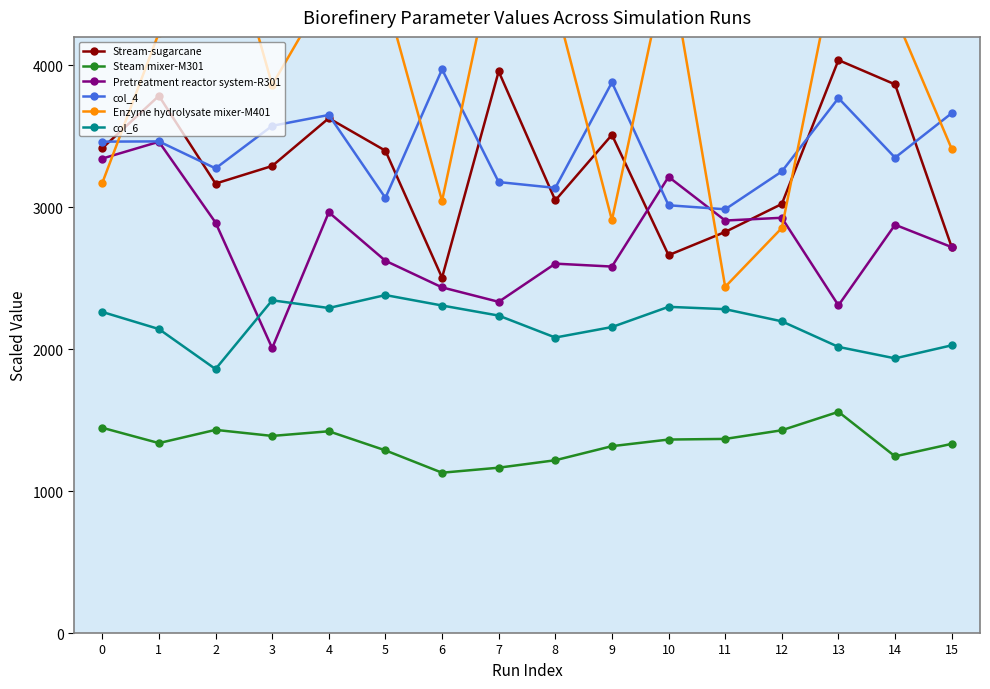

Reading right to left, extract all data points from this chart.

Stream-sugarcane: 2719.2	3865.3	4036.5	3022.7	2825.9	2662.0	3509.8	3048.2	3956.9	2503.4	3398.1	3627.1	3290.5	3166.5	3784.7	3415.7
Steam mixer-M301: 1332.9	1244.7	1558.4	1428.6	1367.6	1363.1	1316.6	1217.3	1164.8	1129.5	1286.9	1421.4	1388.7	1431.3	1338.2	1446.1
Pretreatment reactor system-R301: 2718.9	2876.4	2308.5	2925.5	2906.2	3213.9	2581.8	2602.5	2333.4	2435.3	2622.7	2964.2	2007.4	2891.9	3461.0	3342.8
col_4: 3662.2	3349.0	3768.8	3251.7	2985.4	3013.8	3879.4	3136.2	3177.2	3971.1	3065.6	3649.9	3573.3	3273.7	3463.7	3462.0
Enzyme hydrolysate mixer-M401: 3411.4	4350.6	4831.2	2853.5	2439.1	4768.1	2908.9	4444.8	4917.4	3044.2	4490.9	4547.9	3861.4	5264.8	4229.4	3170.6
col_6: 2027.0	1935.1	2015.8	2196.0	2281.6	2298.1	2155.7	2081.8	2236.4	2307.5	2381.0	2289.9	2344.1	1859.8	2141.6	2262.1